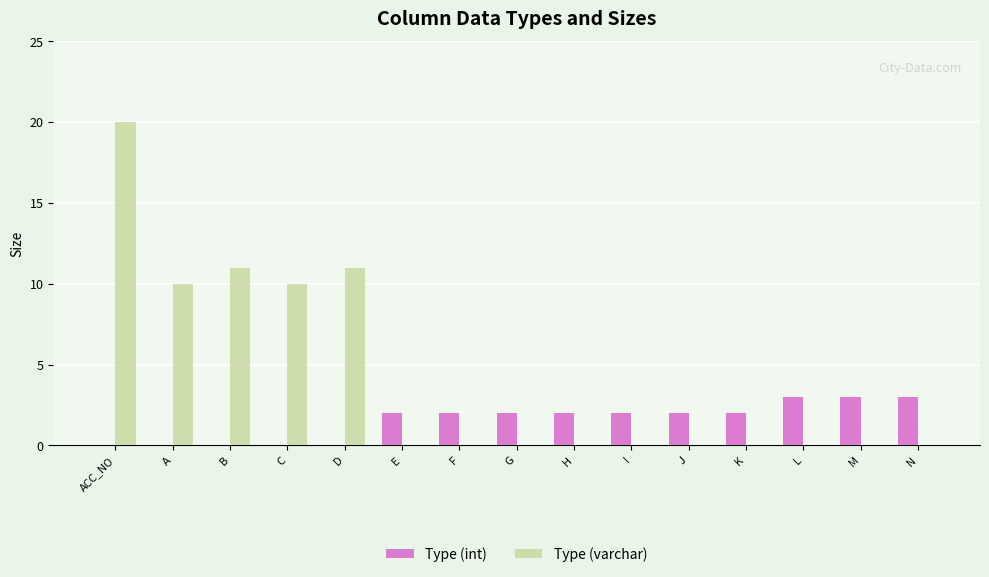

Which series has the largest total across all categories?

Type (varchar)